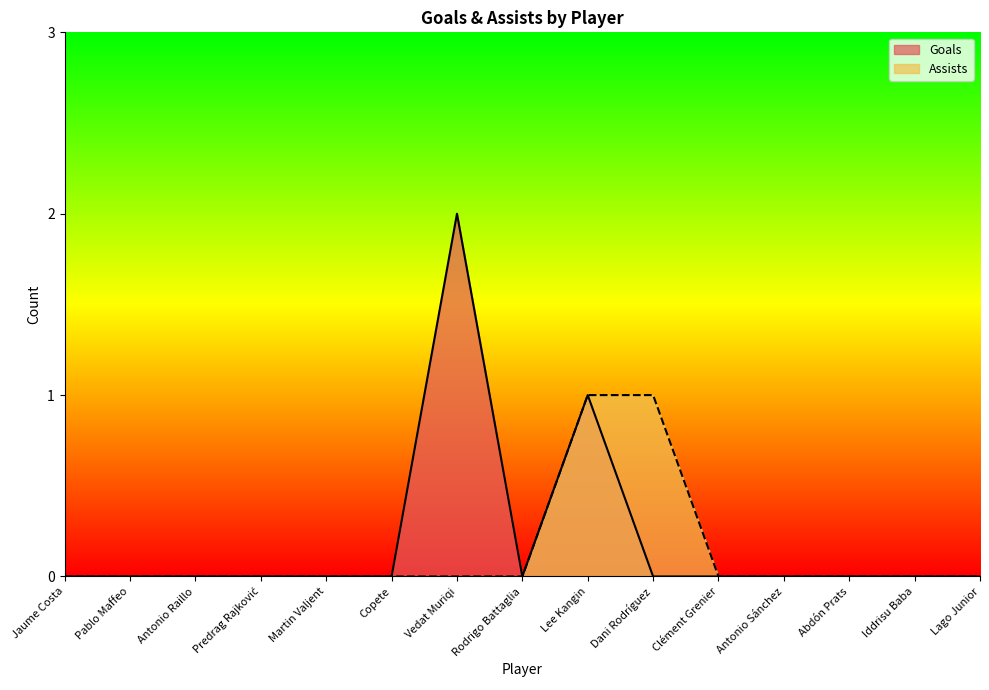

Which series changed the most between Martin Valjent and Lago Junior?

Goals